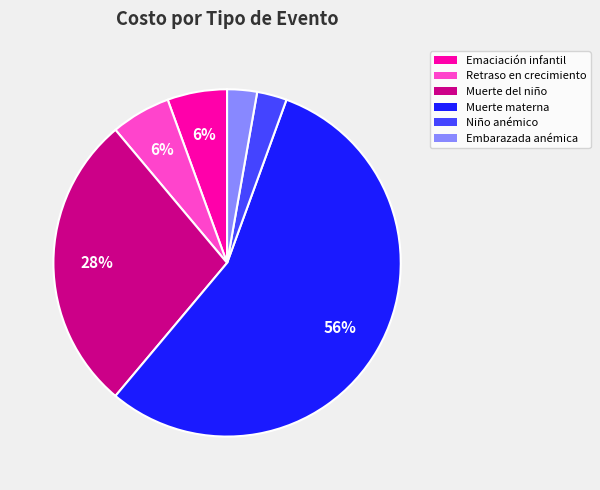

Is there a majority slice in this chart?

Yes